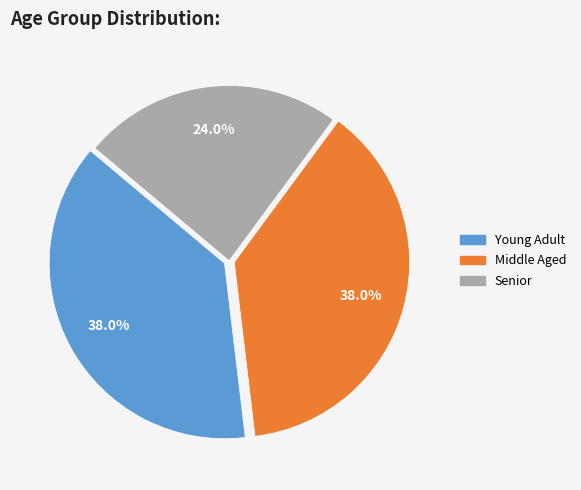

Does Middle Aged account for over 50% of the chart?

No